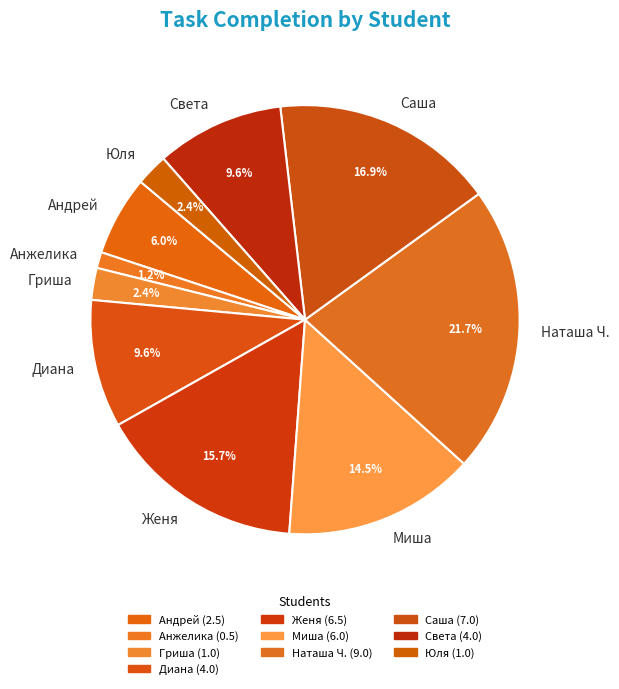

What is the ratio of the value at Анжелика to the value at Наташа Ч.?

0.1